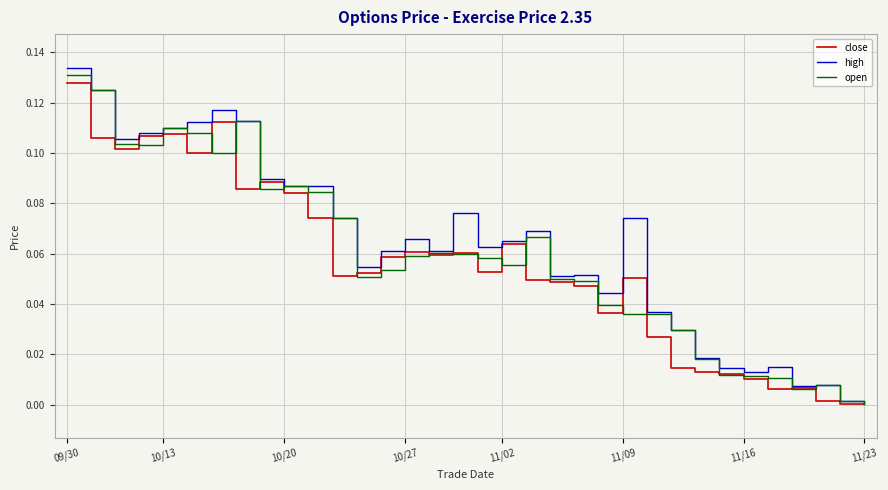

Which series has the widest spread of values?

high